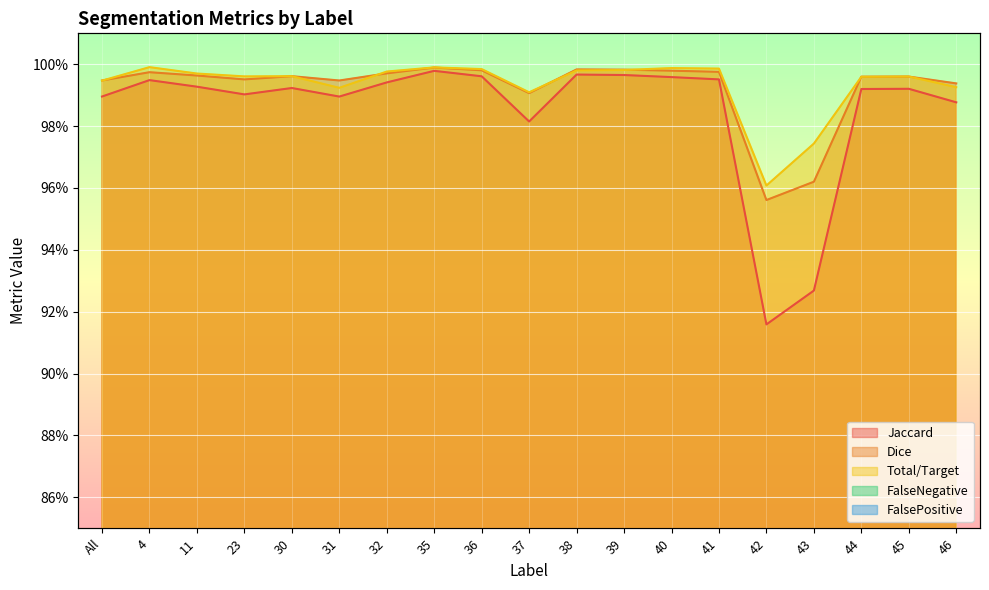

How many lines are shown in the chart?

5